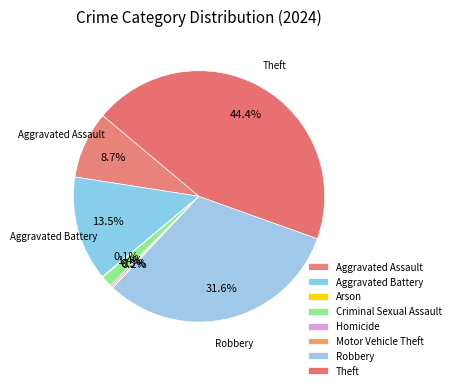

How many slices are in this pie chart?

8